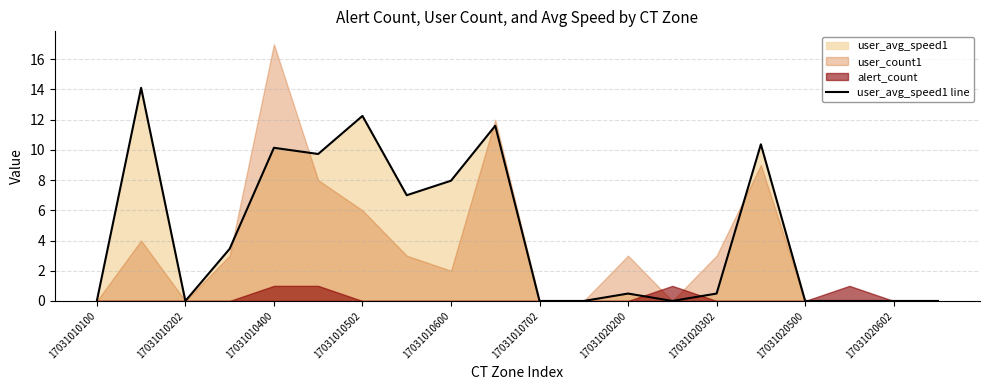

How many lines are shown in the chart?

1